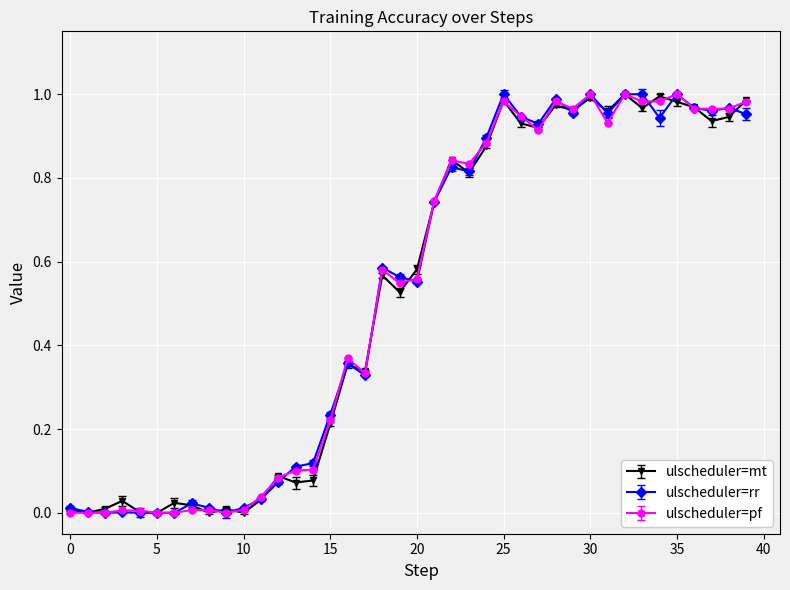

True or false: ulscheduler=mt has more than 2 interior local peaks.

True